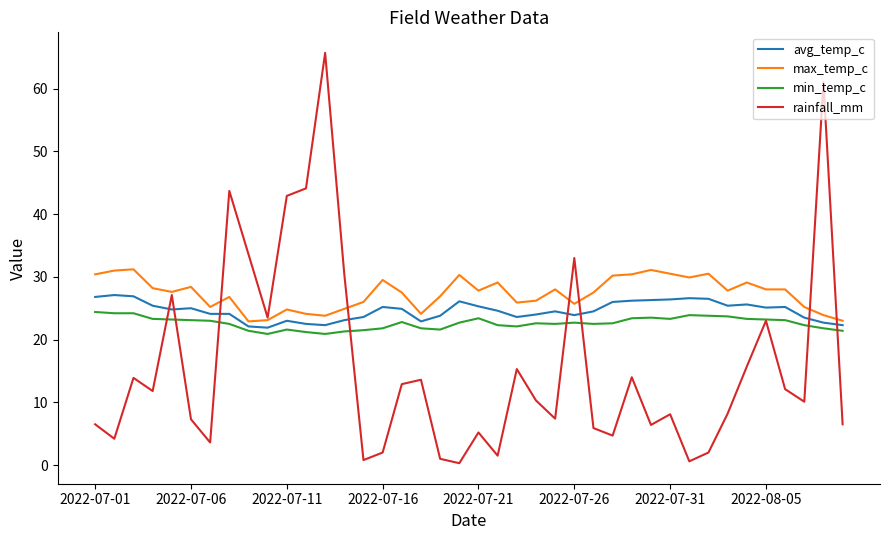

Which series has the widest spread of values?

rainfall_mm